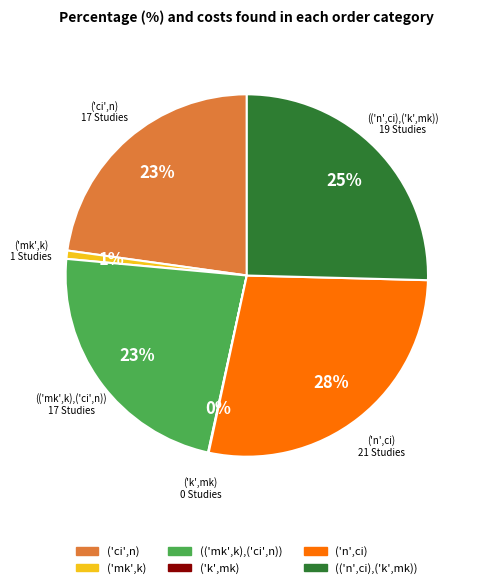

Is the sum of (('mk',k),('ci',n)) and ('mk',k) greater than half?

No